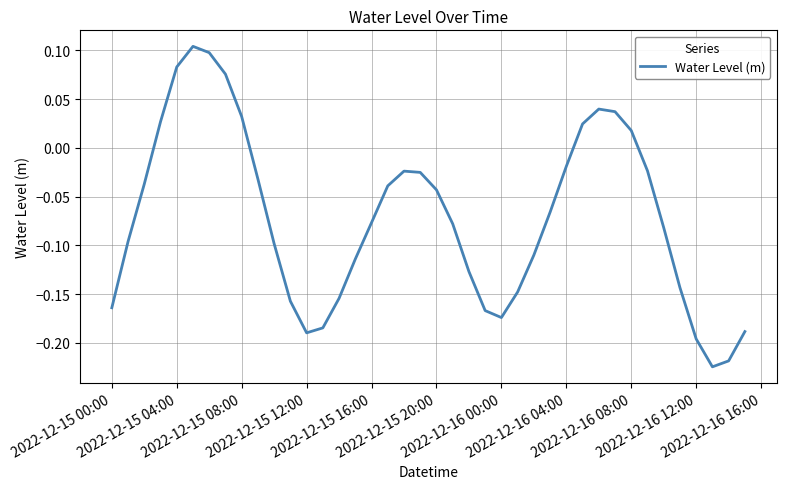

What is the difference between the maximum and minimum values?

0.3